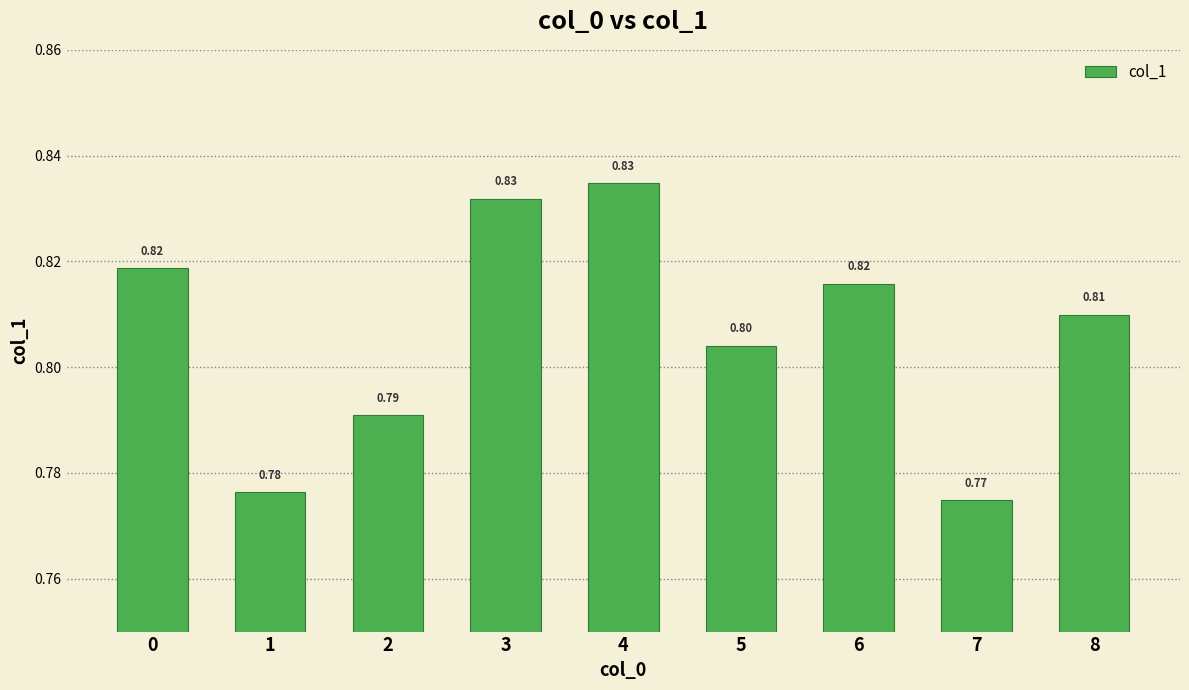

Which has a higher value, 3 or 6?

3